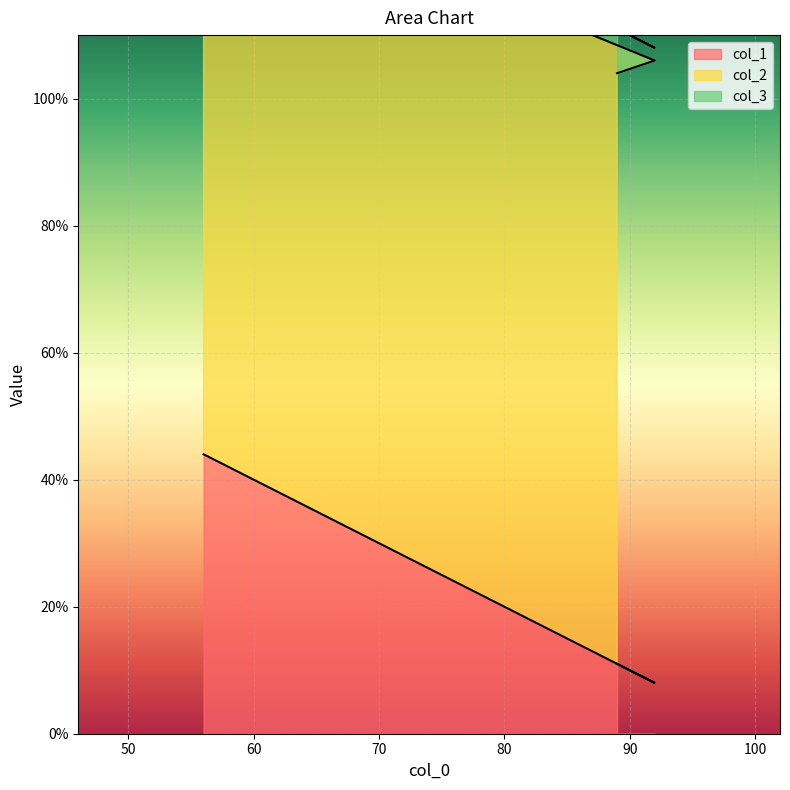

List the series in order of their overall mean, highest first.

col_2, col_1, col_3